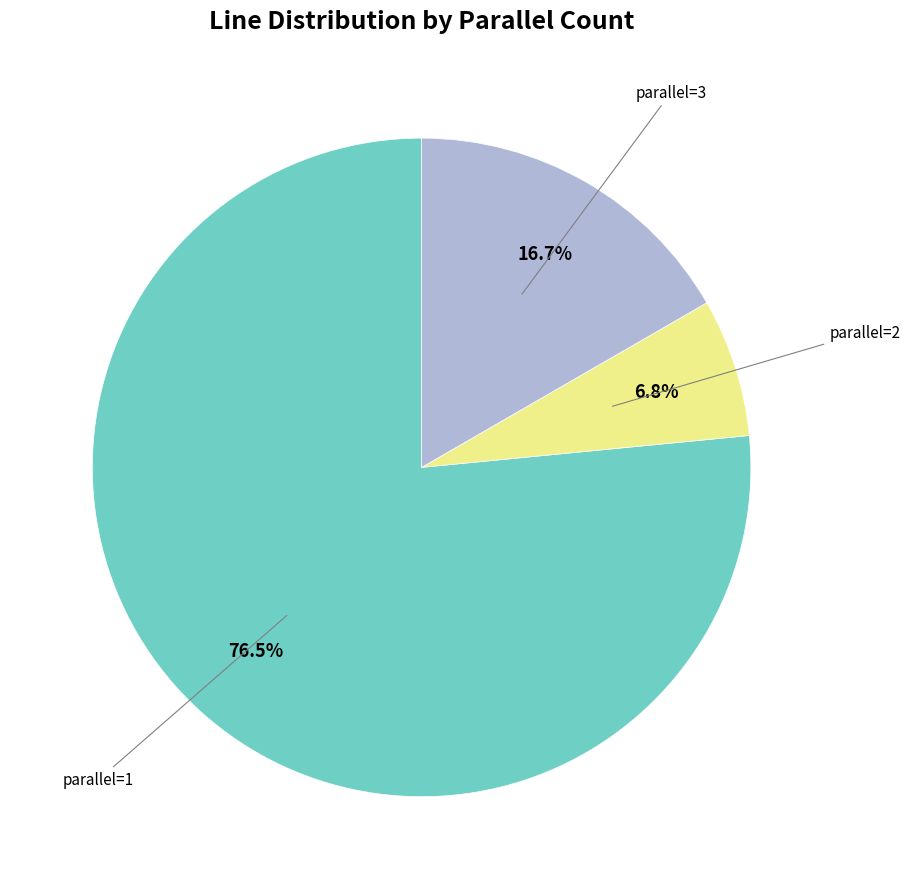

Is there a majority slice in this chart?

Yes